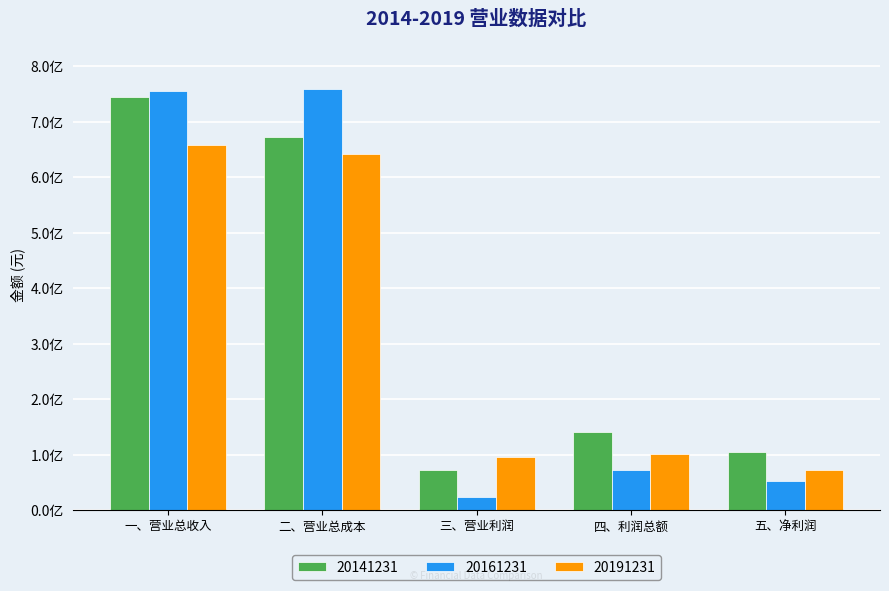

Is the value of 20161231 at 一、营业总收入 greater than the value of 20141231 at 四、利润总额?

Yes